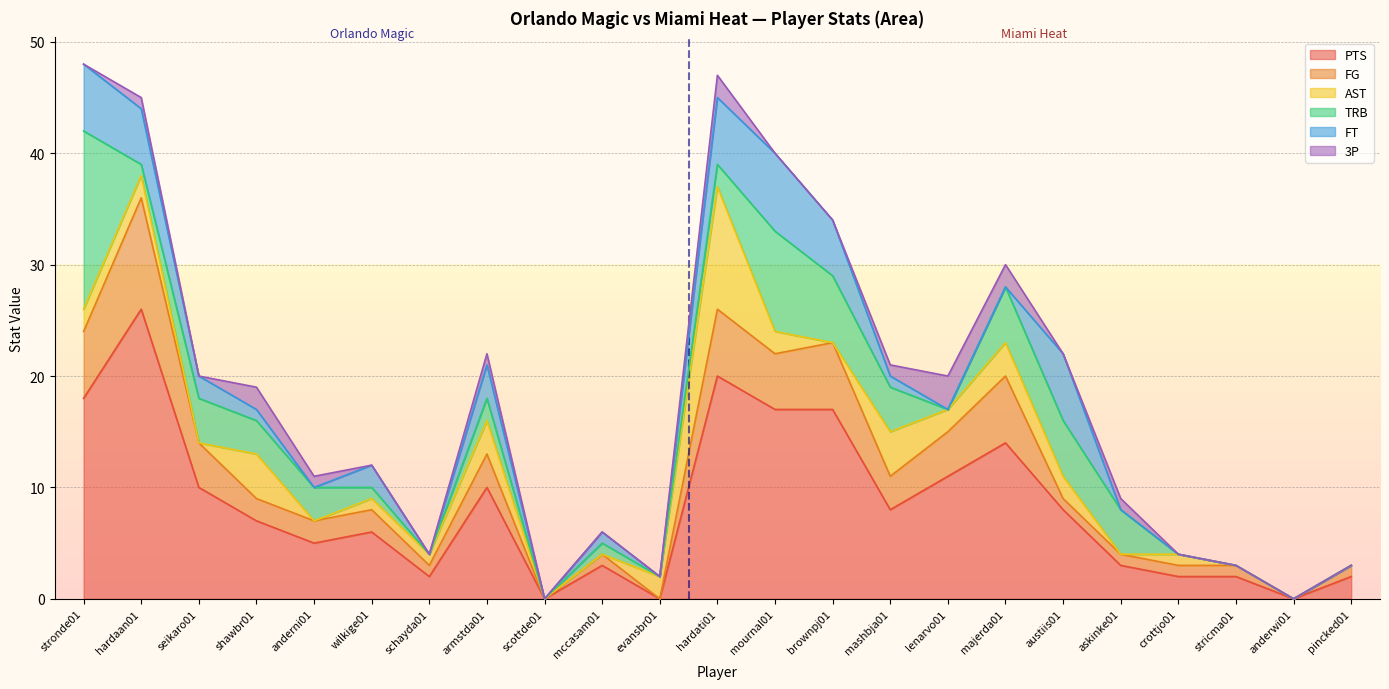

What is the average value of the AST series?

2